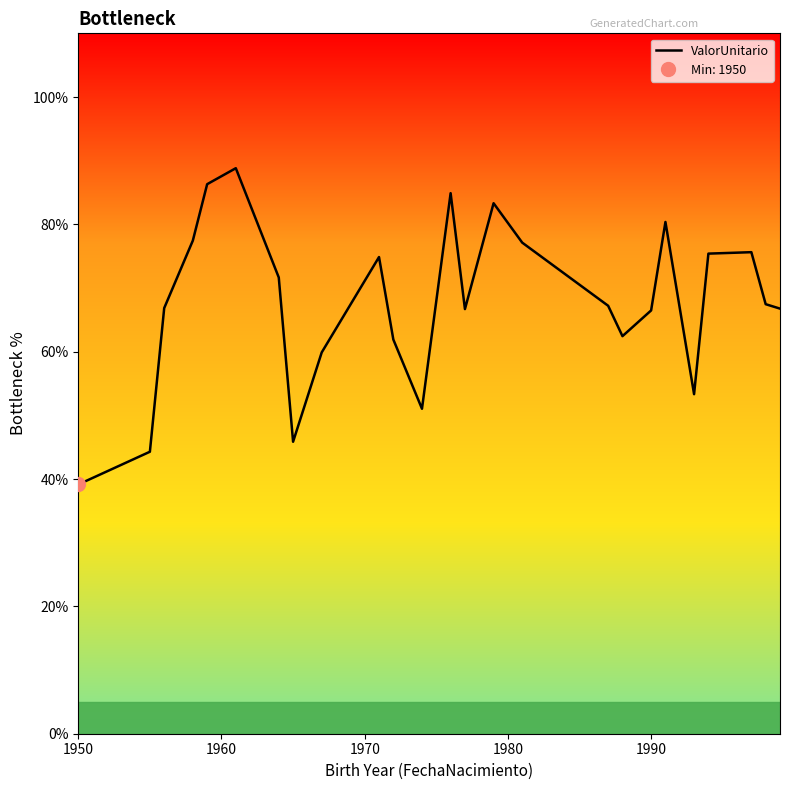

What is the maximum value for ValorUnitario?

88.8